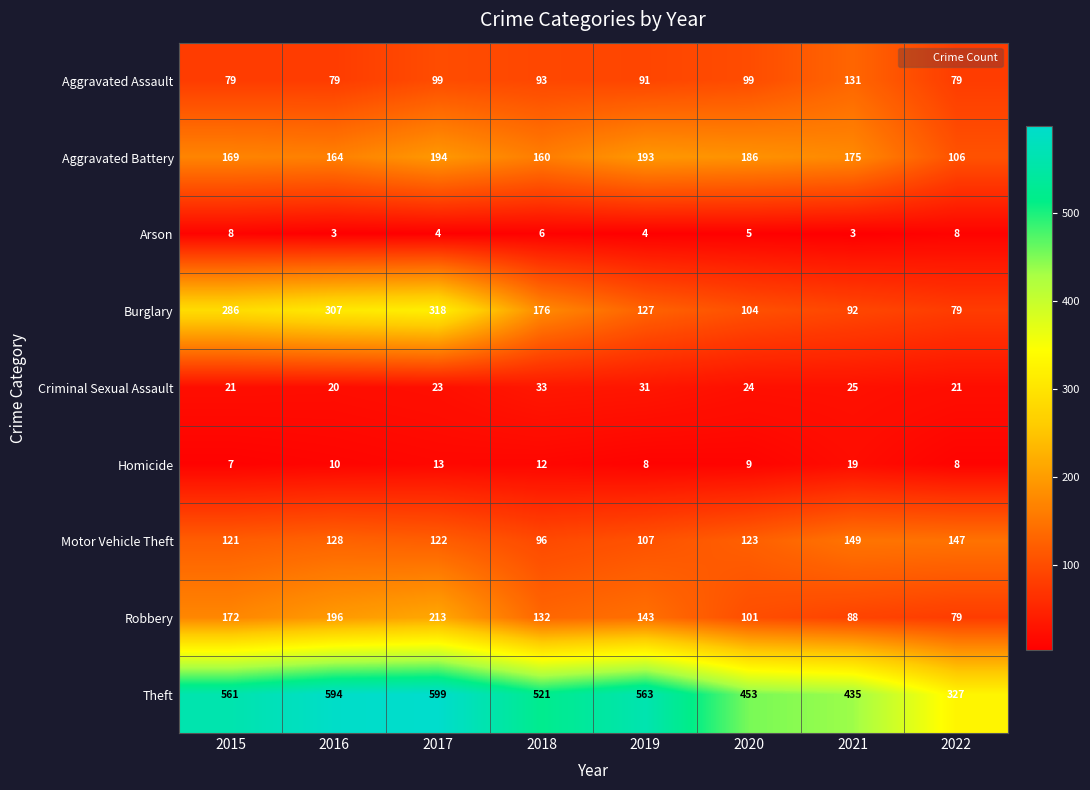

What is the average value of the Motor Vehicle Theft series?

124